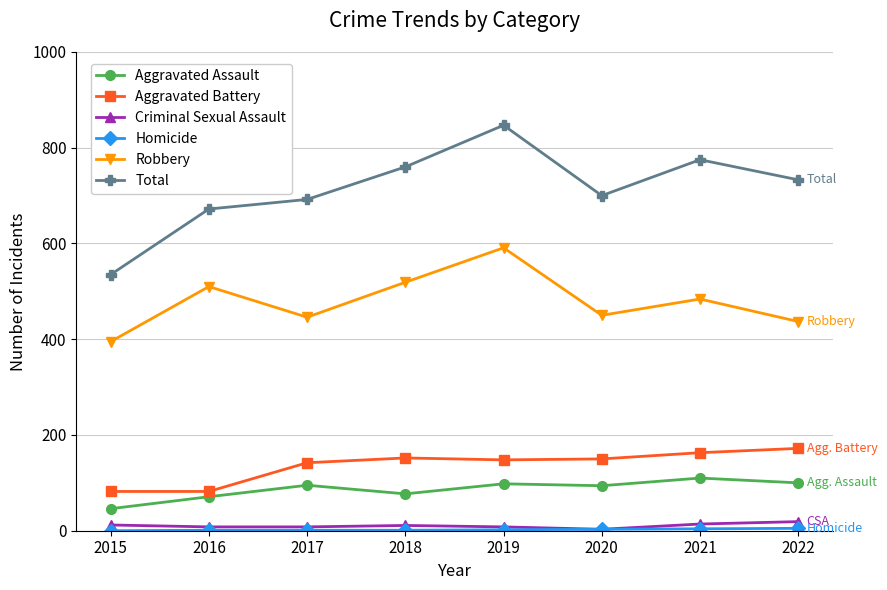

What is the difference between the second highest and minimum values in the Robbery series?

124